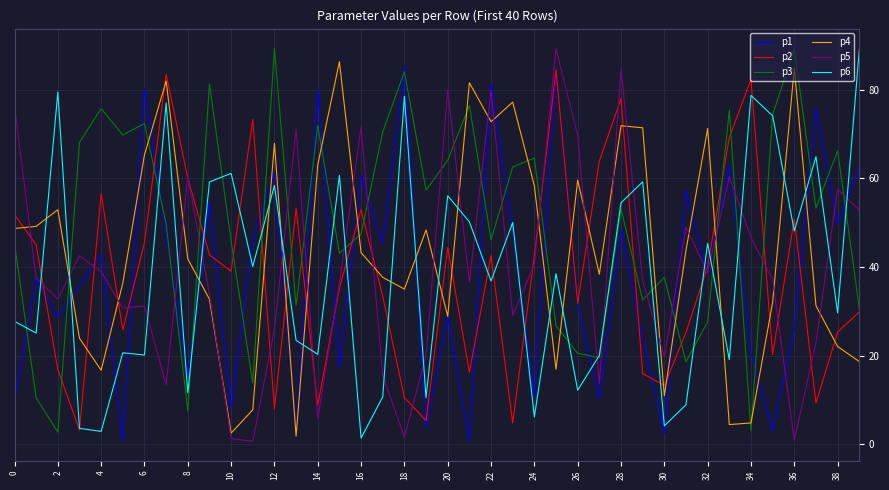

True or false: p4 and p2 intersect in this chart.

True